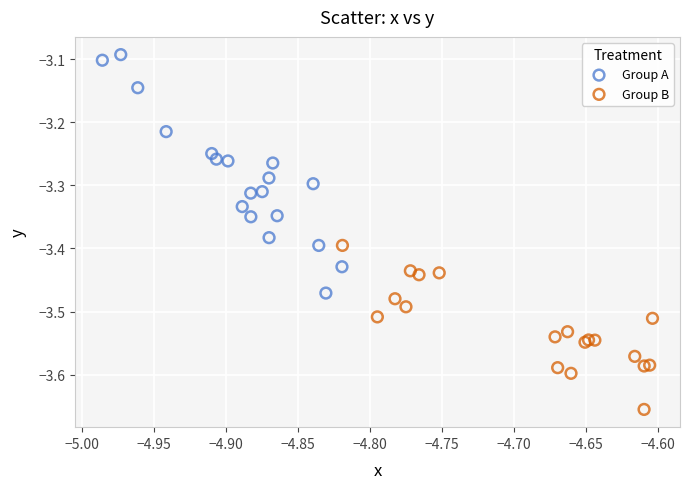

Which series has the widest spread of Y values?

Group A